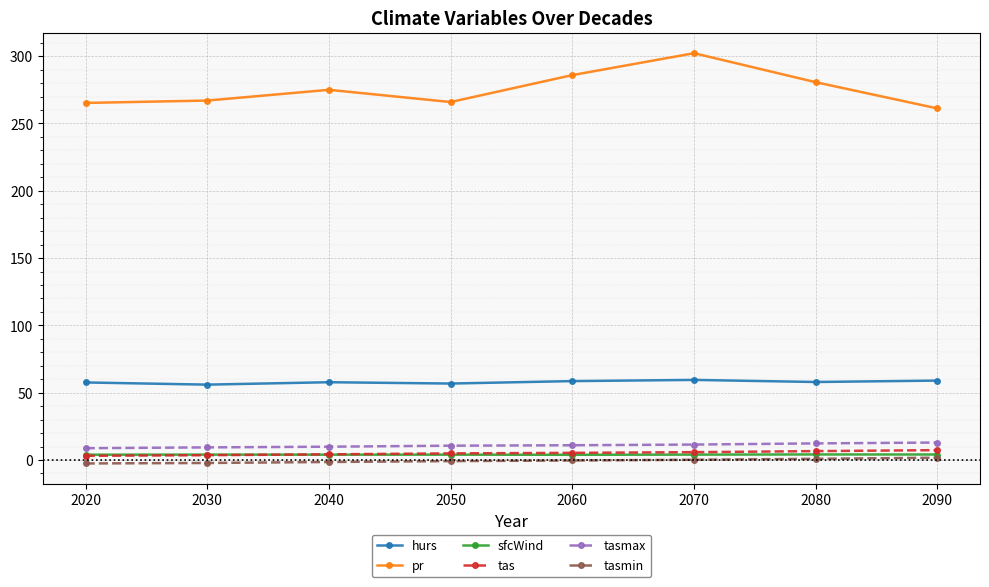

What is the greatest value displayed?

302.2